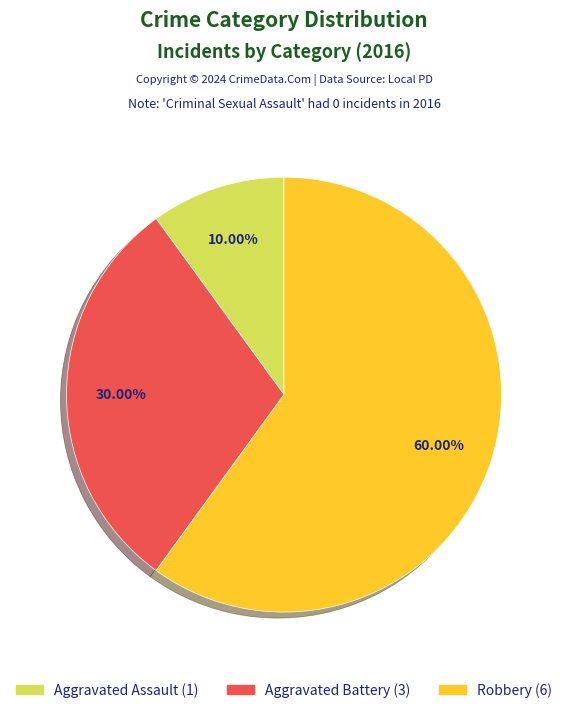

To the nearest percent, what is the difference between the largest and smallest slice percentages?

50%